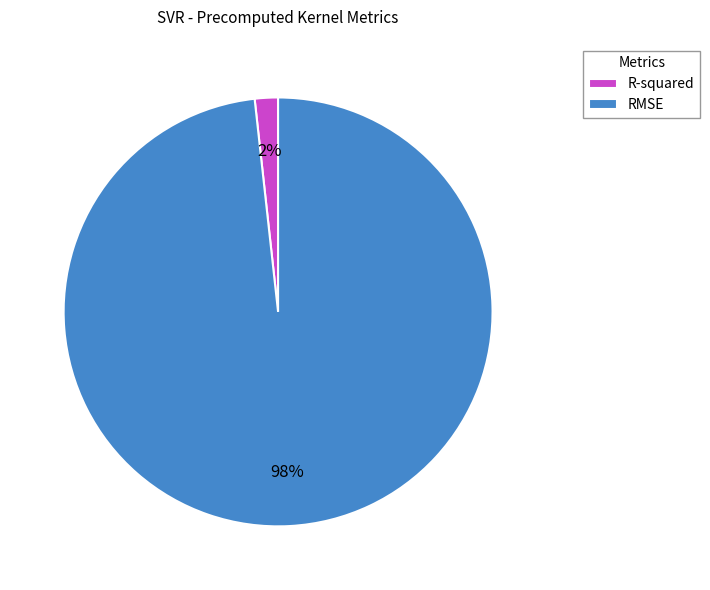

Rank the categories by value from highest to lowest.

RMSE, R-squared